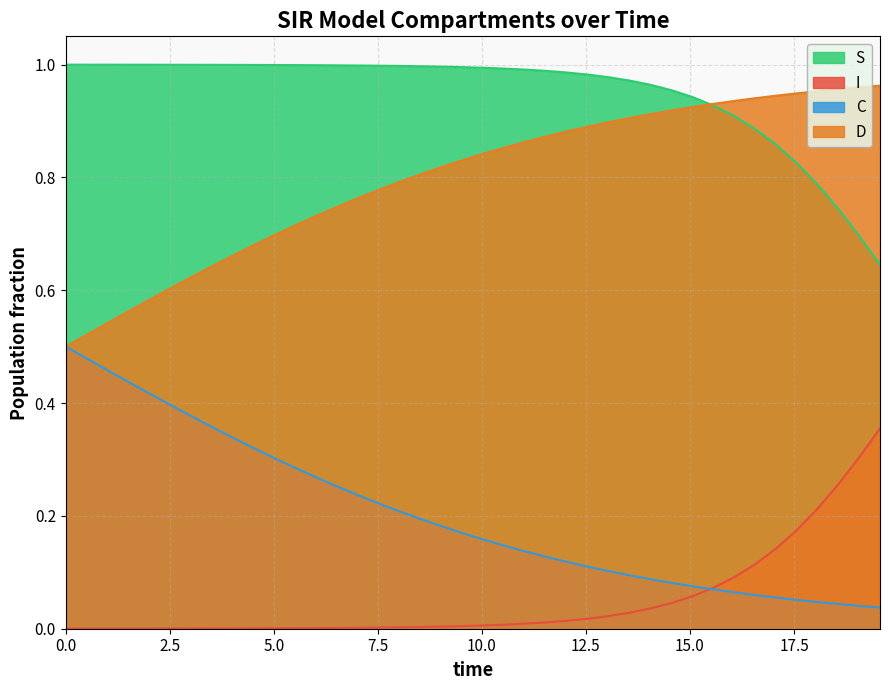

Which series has the largest total across all categories?

S